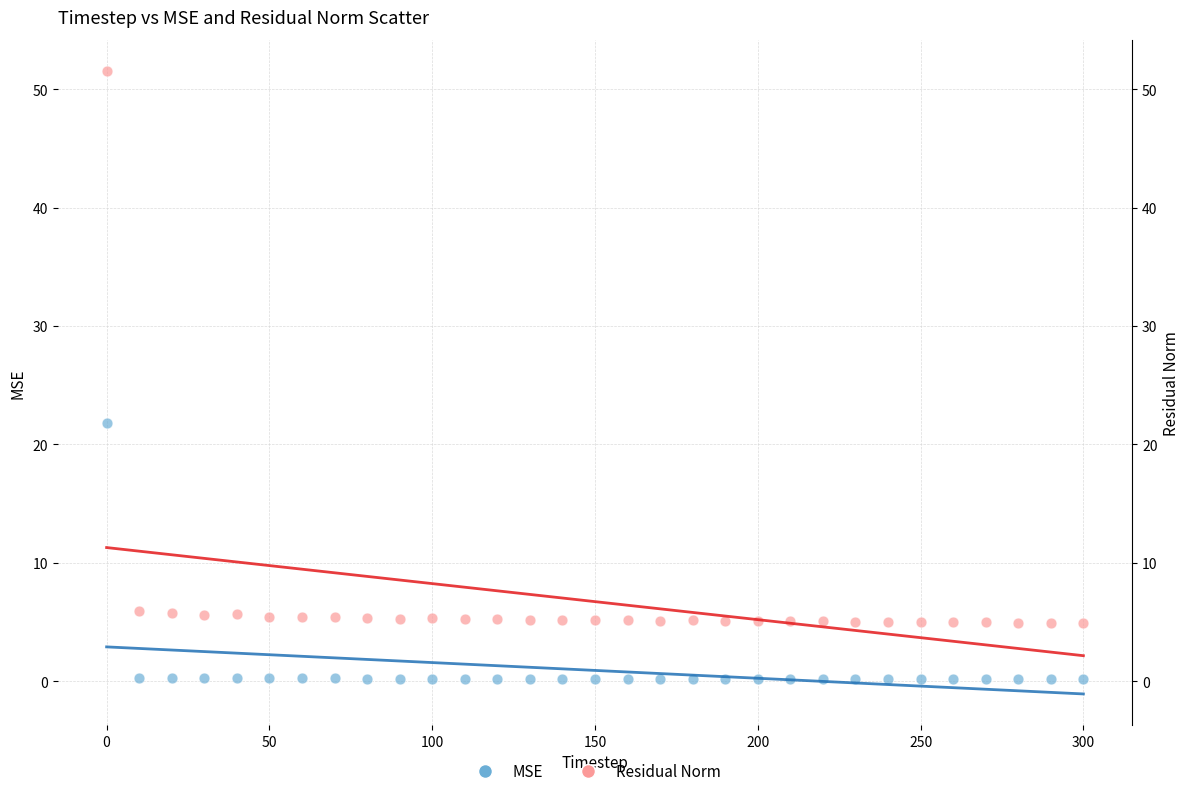

Which series contains the highest Y value?

Residual Norm